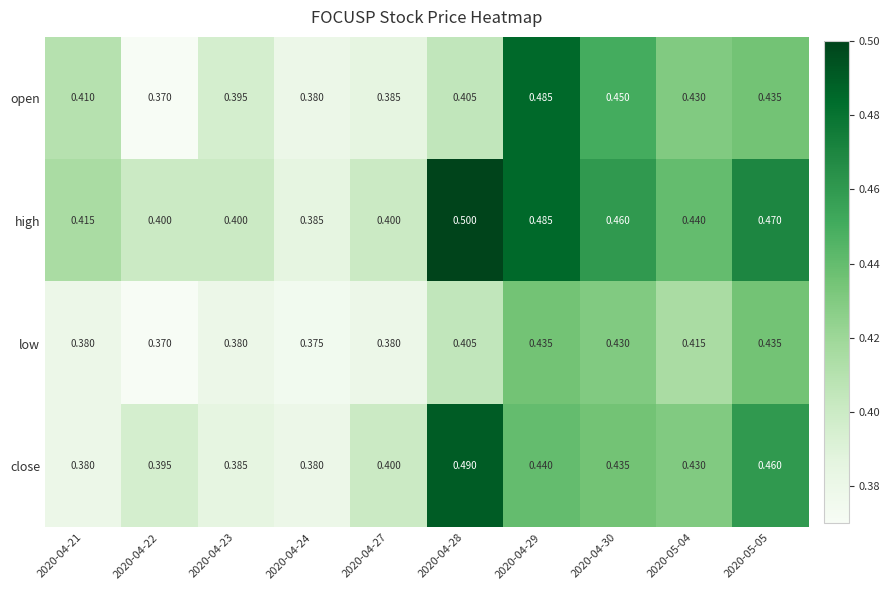

Which series has the largest total across all categories?

high